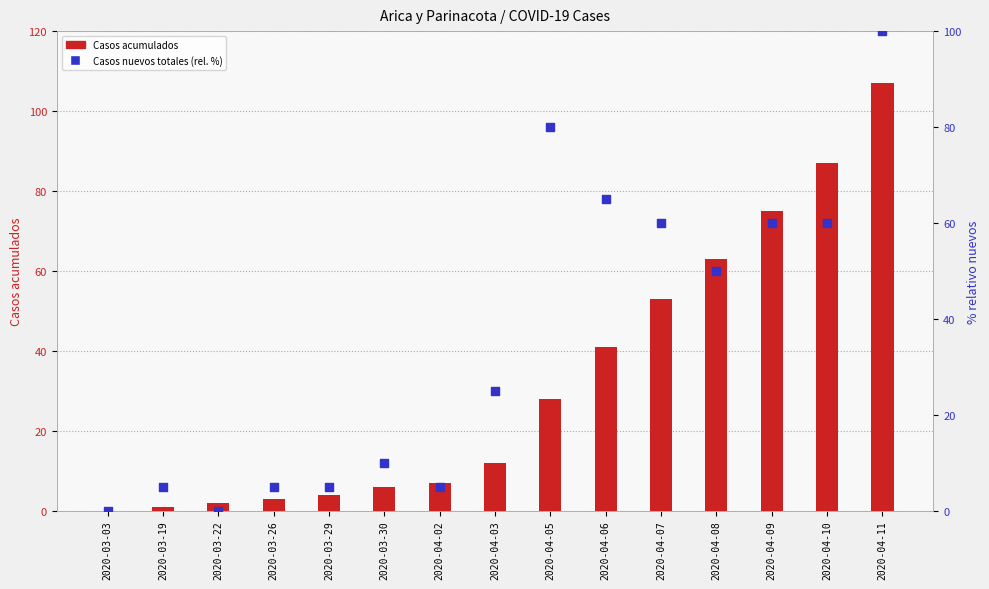

Which series contains the lowest Y value?

Casos acumulados